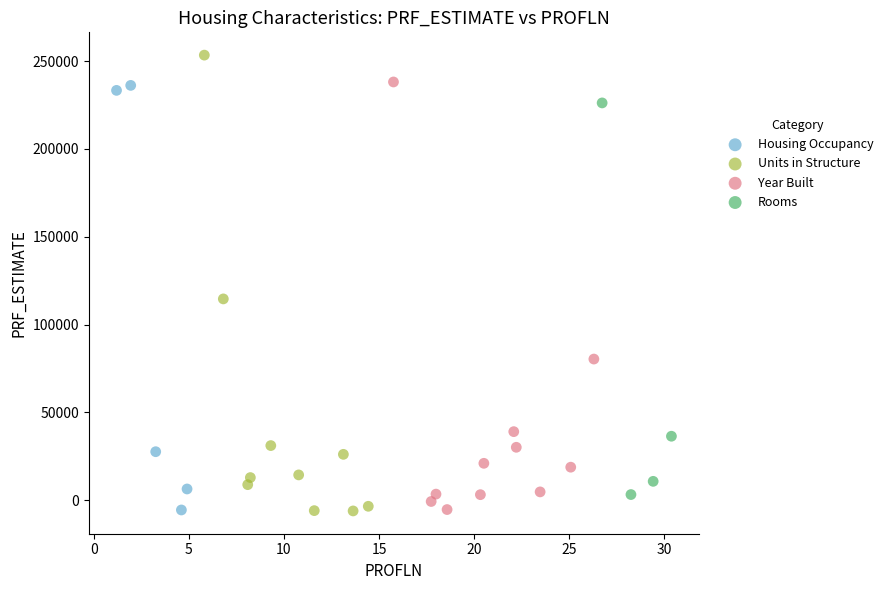

Which series has the widest spread of Y values?

Units in Structure